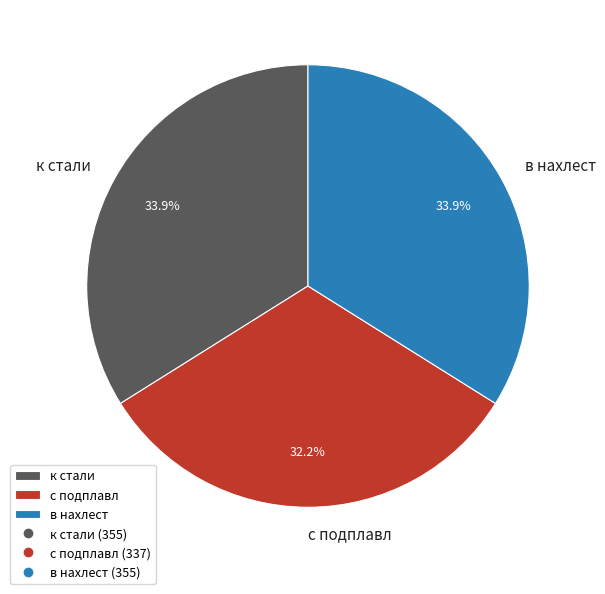

The в нахлест slice represents 34% of the pie. True or false?

True